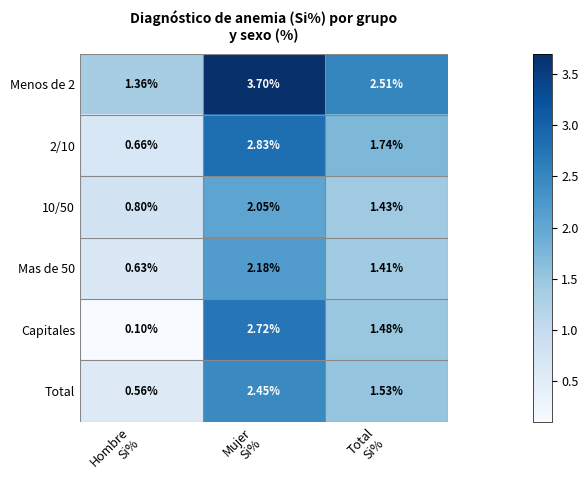

What is the smallest value displayed?

0.1